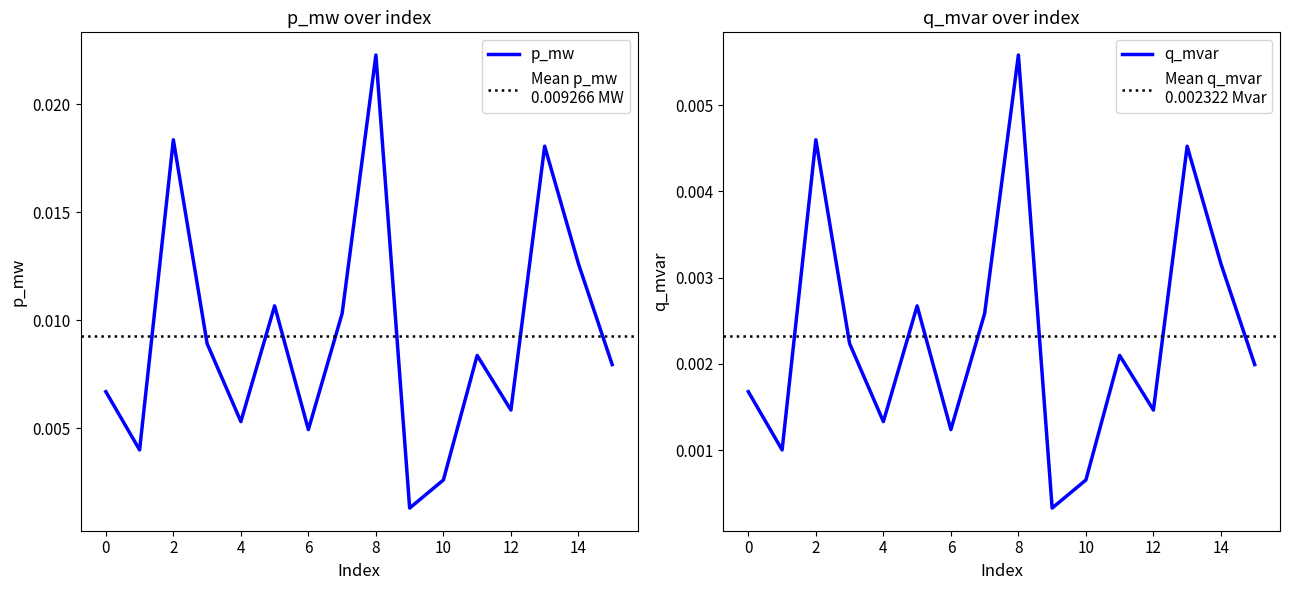

True or false: q_mvar and p_mw cross at least once.

False